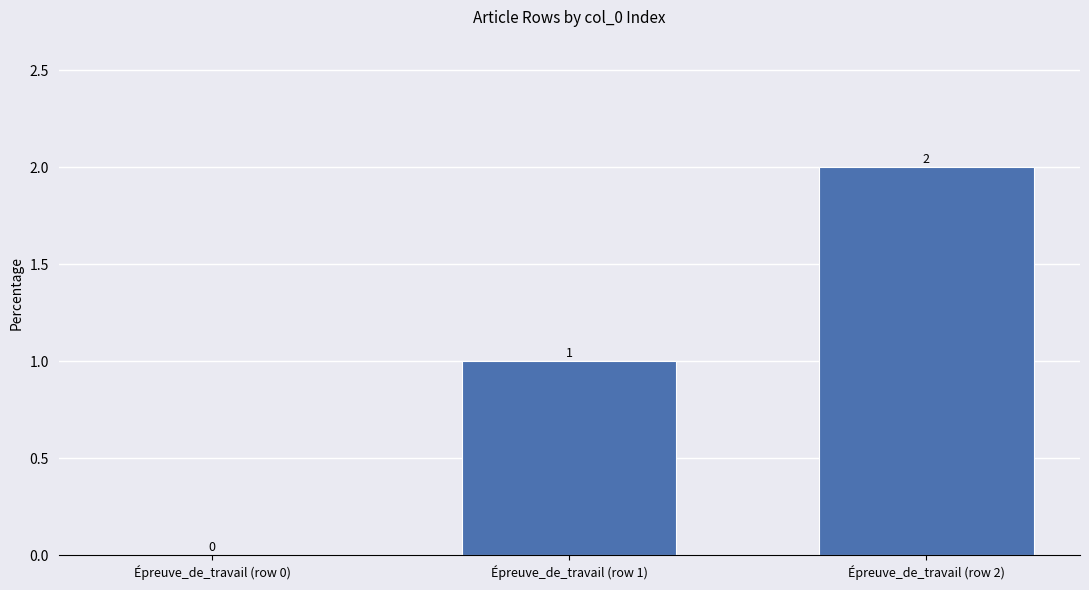

Reading left to right, extract all data points from this chart.

Épreuve_de_travail (row 0)=0	Épreuve_de_travail (row 1)=1	Épreuve_de_travail (row 2)=2